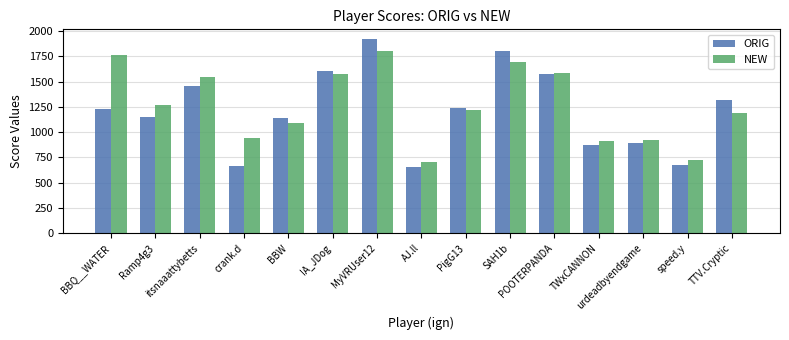

At how many categories does at least one series exceed 1205?

9